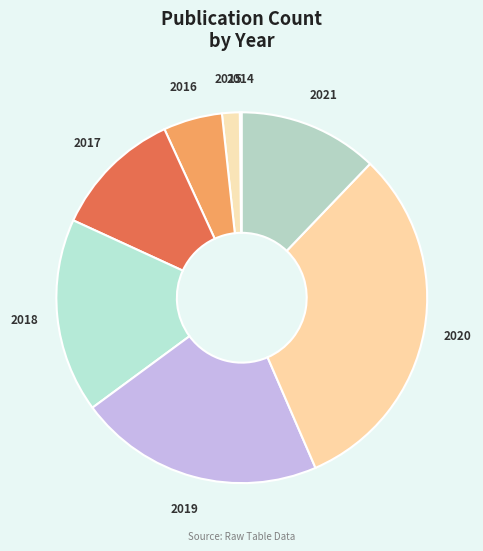

Does any single category account for the majority?

No